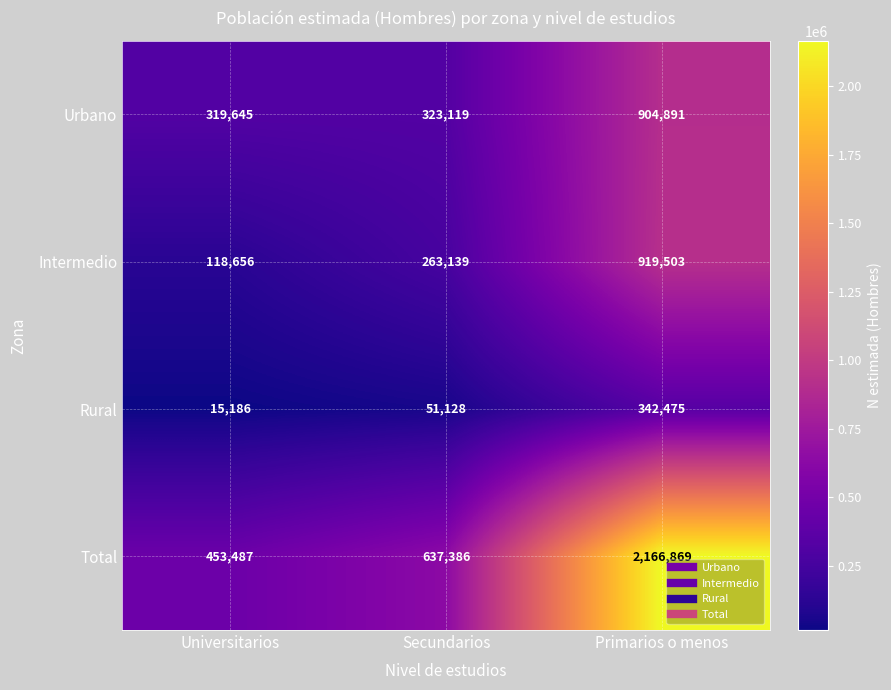

At which category is the sum across all series the highest?

Primarios o menos